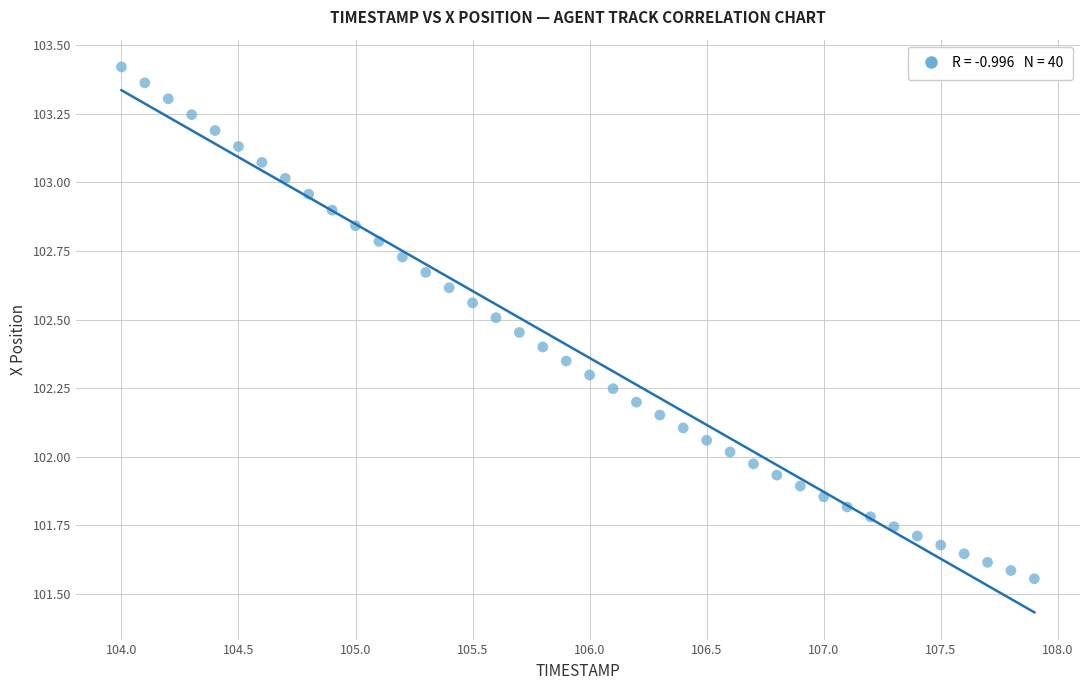

What is the range of X values (max minus min)?

3.9